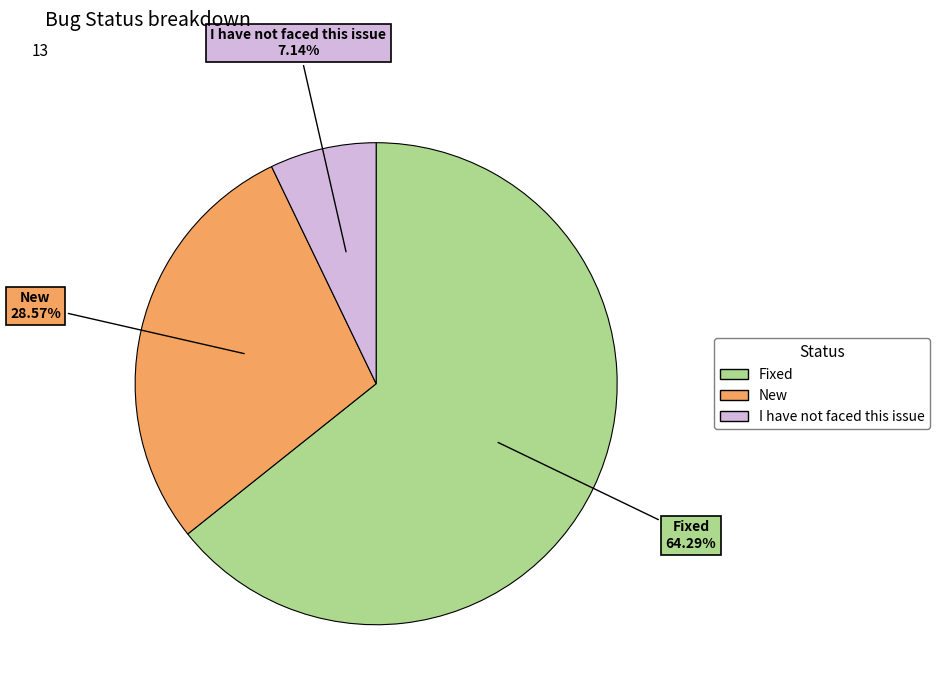

Which has a higher value, I have not faced this issue or Fixed?

Fixed